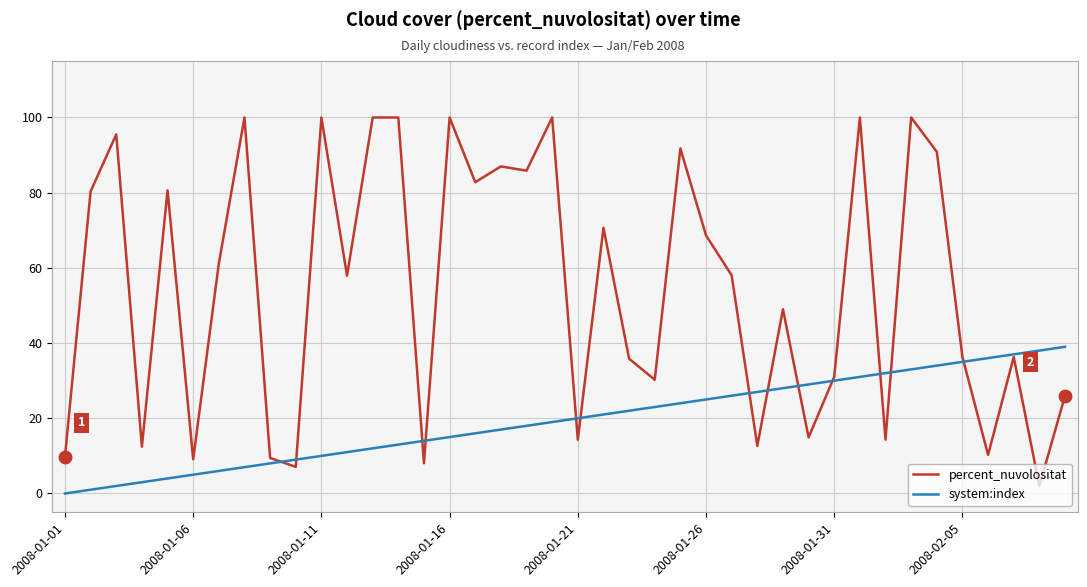

Which series has the widest spread of values?

percent_nuvolositat